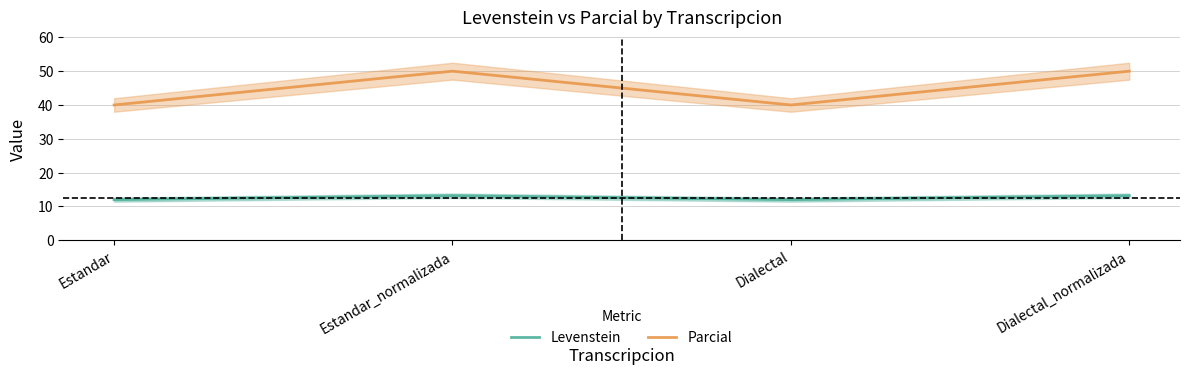

True or false: Levenstein and Parcial cross at least once.

False